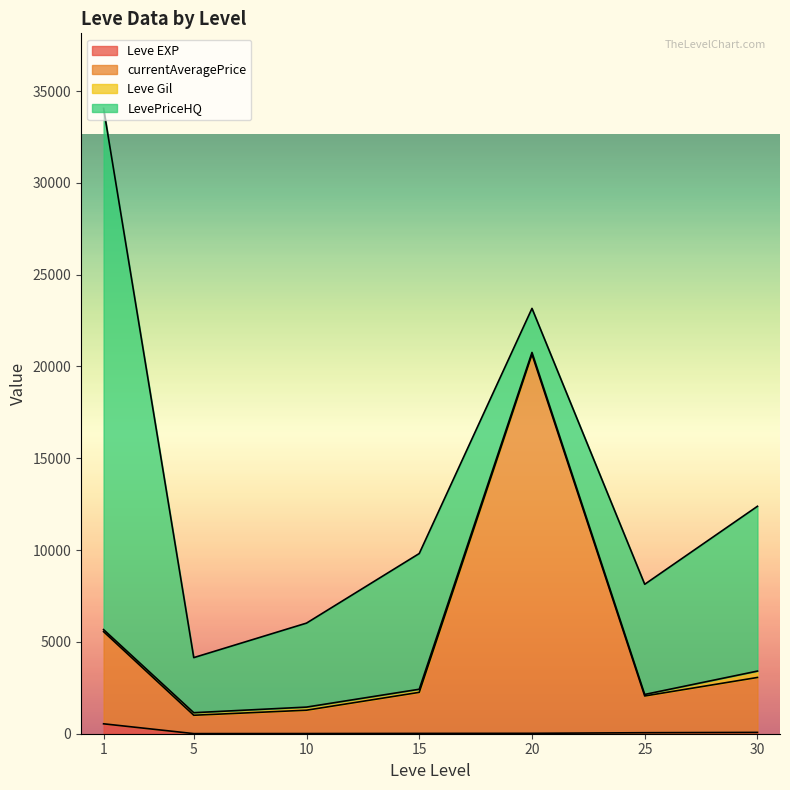

At which category is the sum across all series the highest?

1